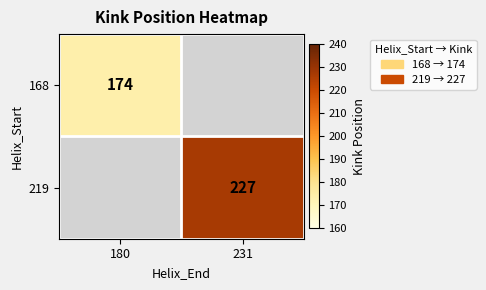

How many distinct data groups are displayed?

2